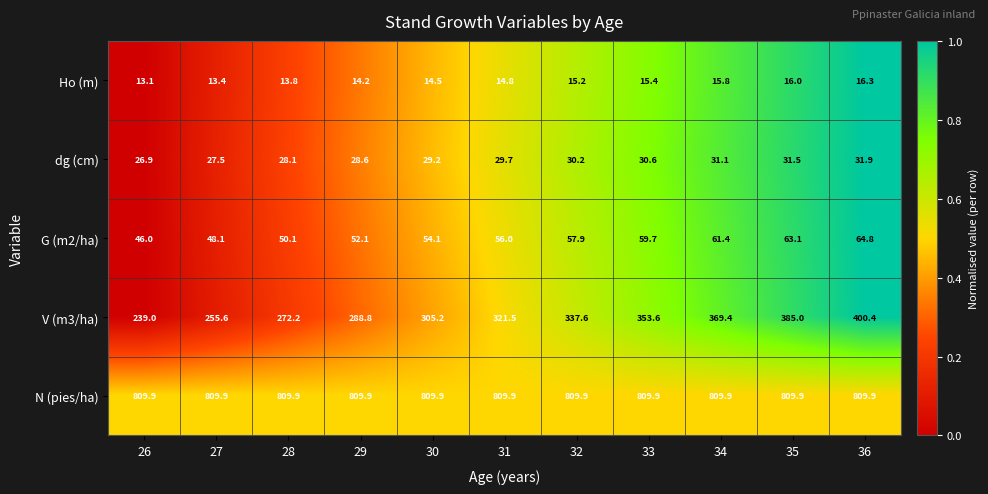

At which category is the sum across all series the highest?

36